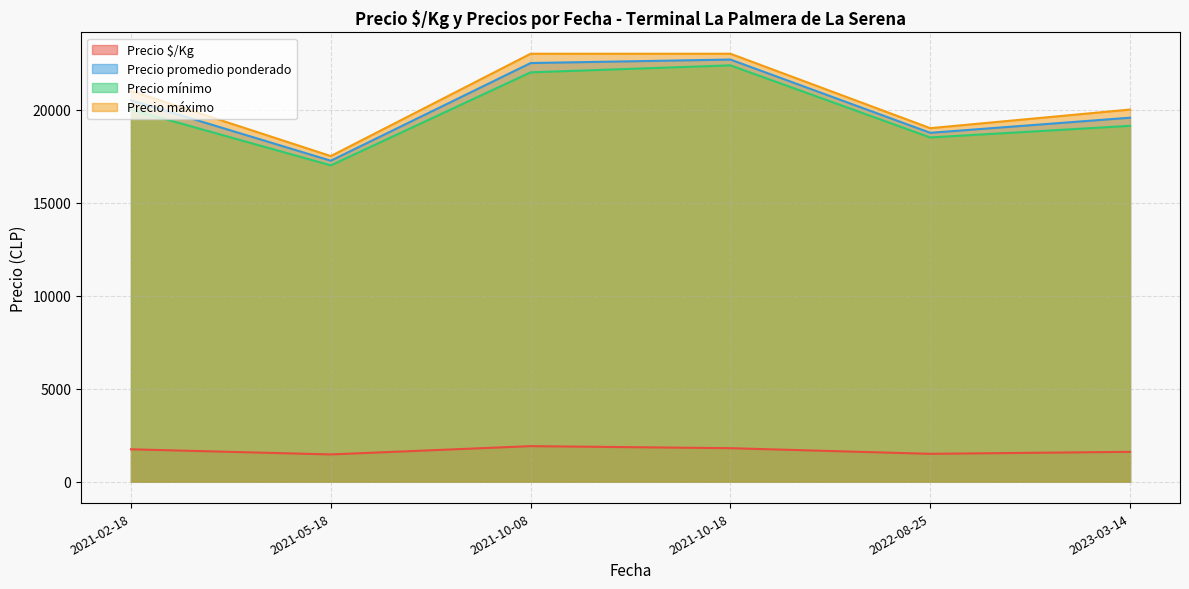

At which category does the chart reach its minimum across all series?

2021-05-18